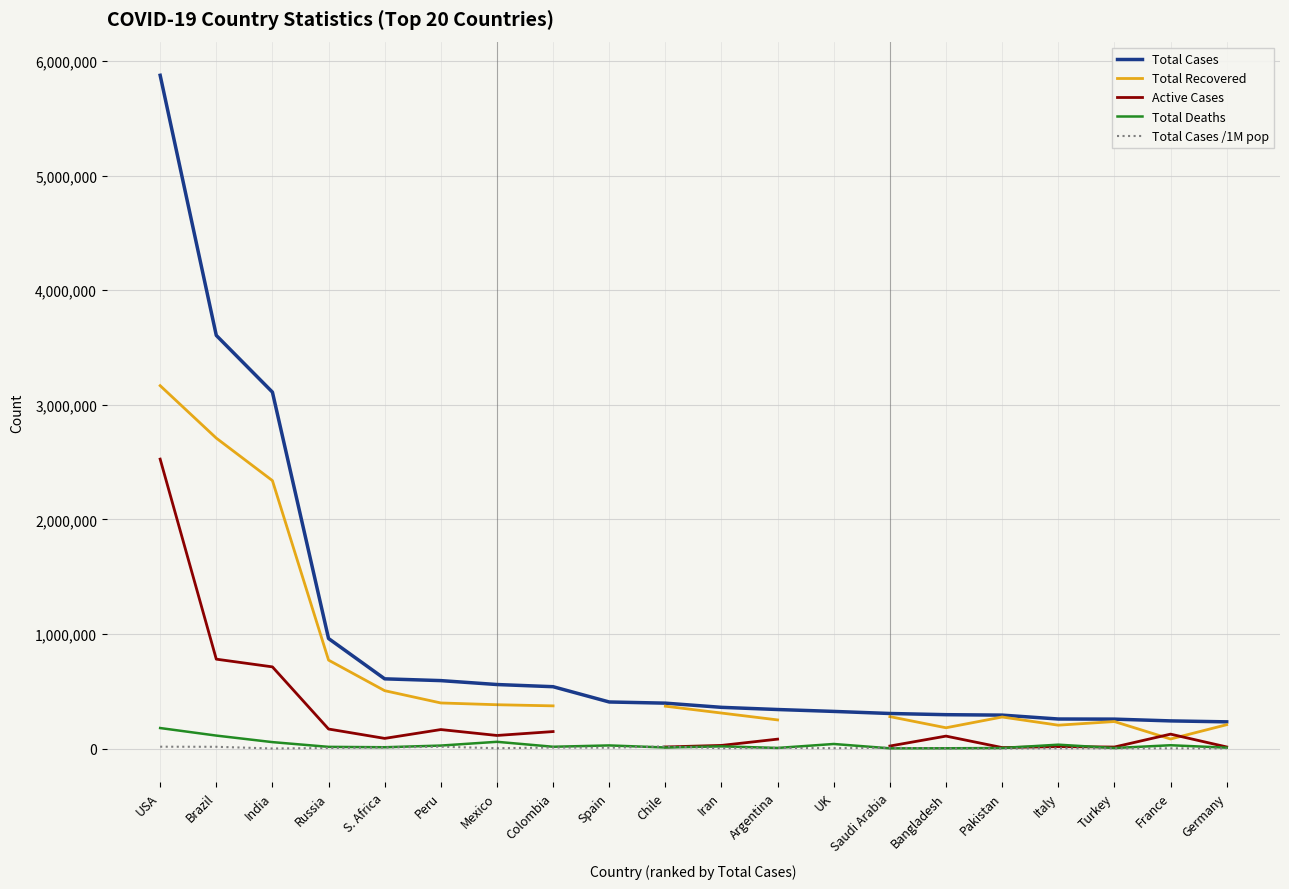

Is this an area chart (filled region under the line)?

No